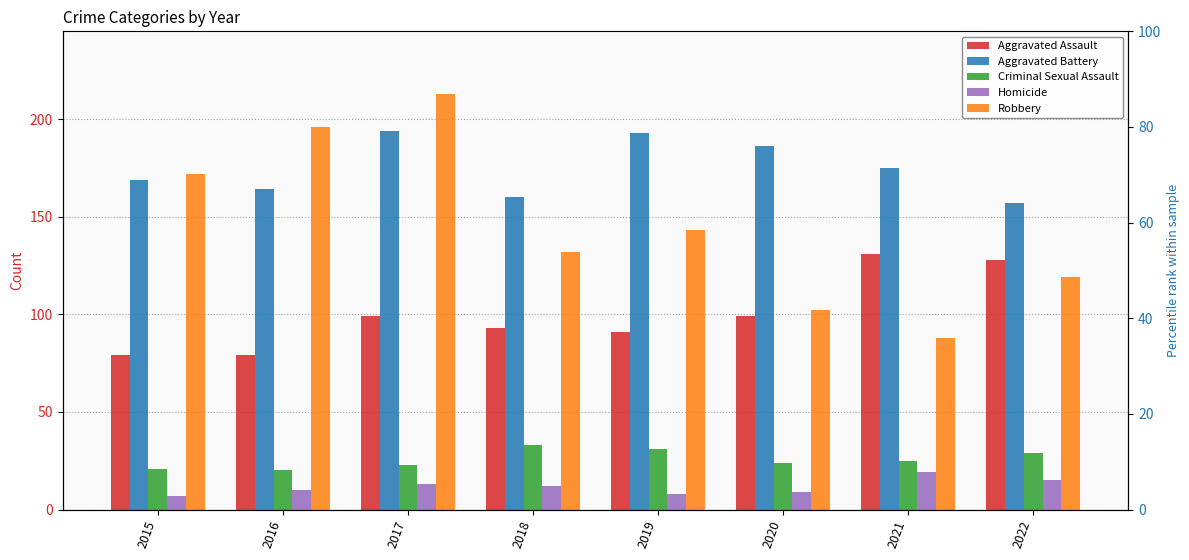

The value of Homicide at 2018 is 12. True or false?

True